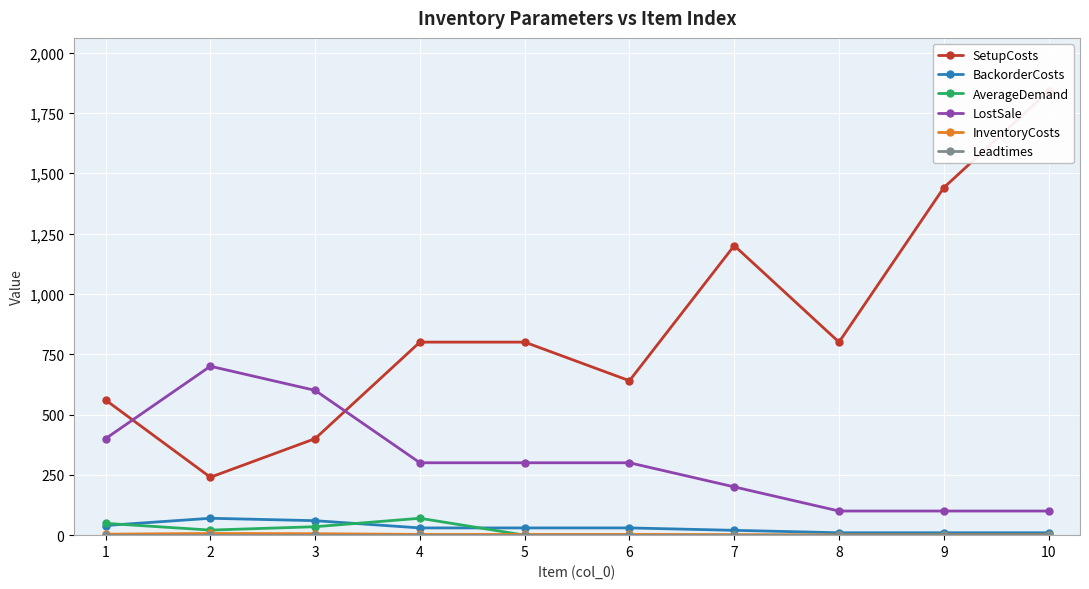

What is the minimum value for LostSale?

100